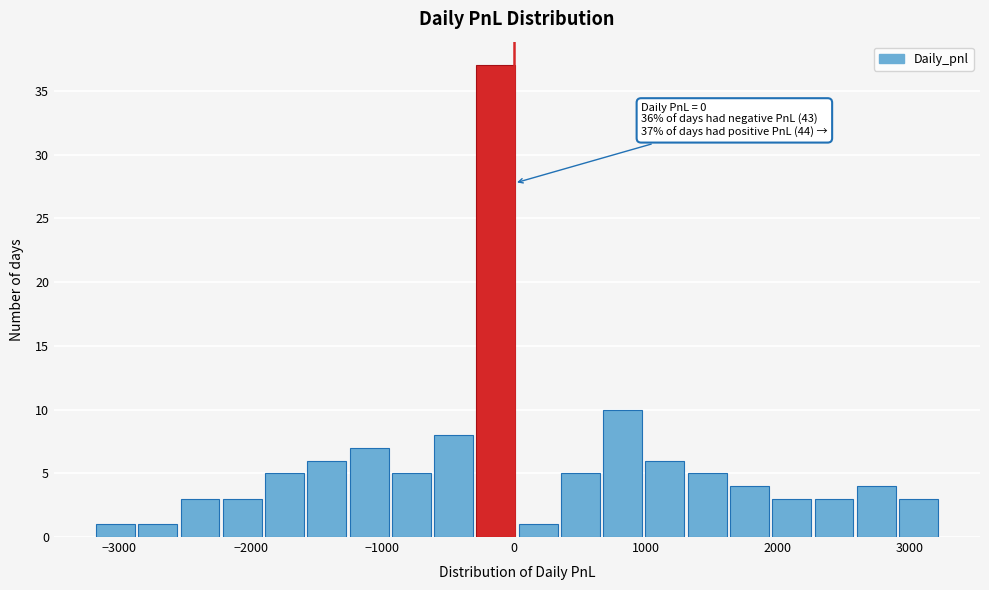

Read against the x-axis, roughly where is the centre of the tallest bar?

-100